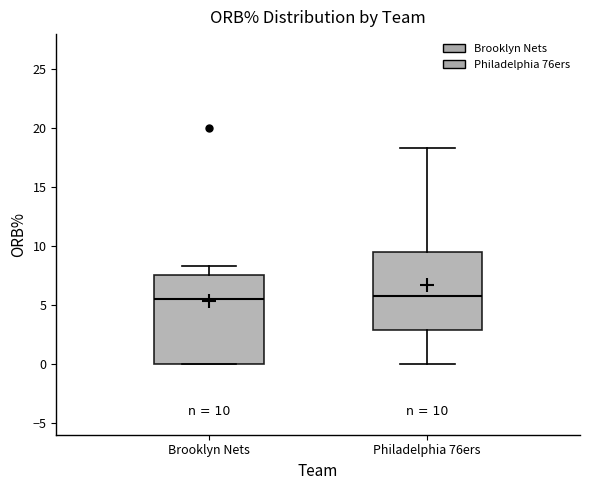

Comparing the boxes themselves (not the whiskers), which one is the tallest?

Brooklyn Nets